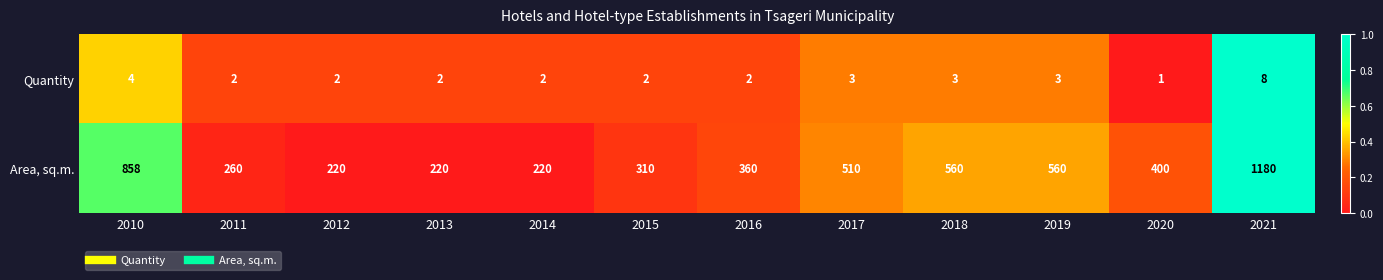

True or false: Area, sq.m. has a value of 260 at 2011.

True